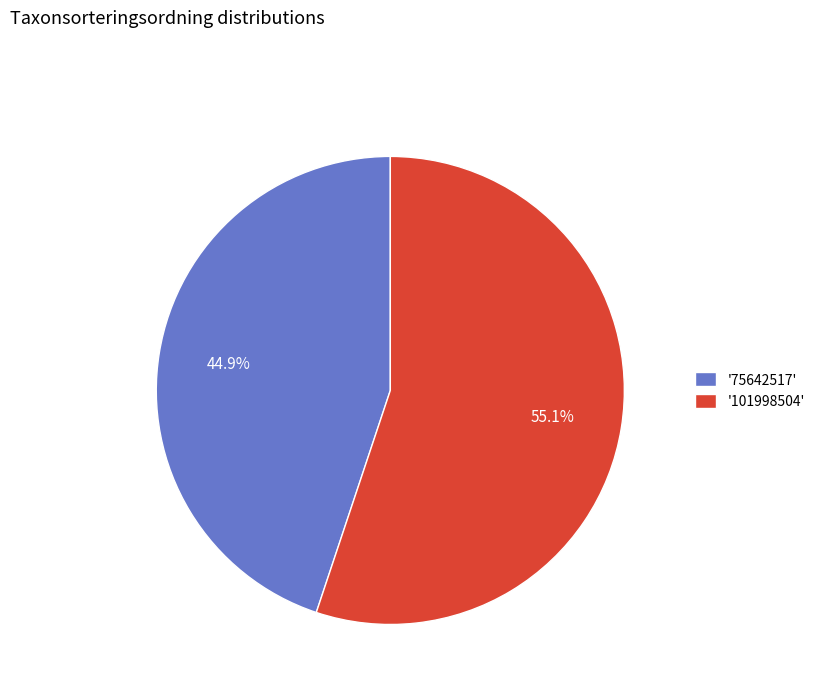

To the nearest percent, what is the average slice percentage?

50%